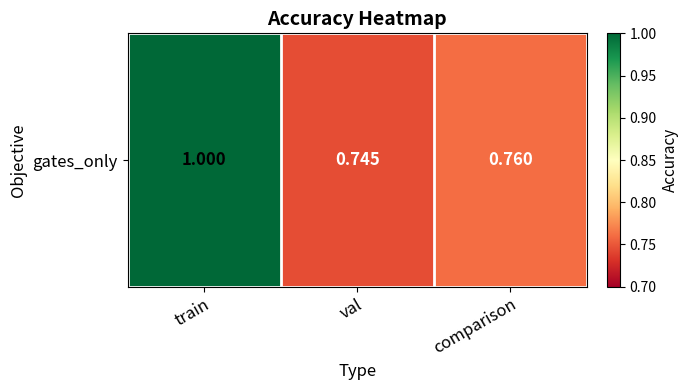

At which label is the value closest to 0?

val